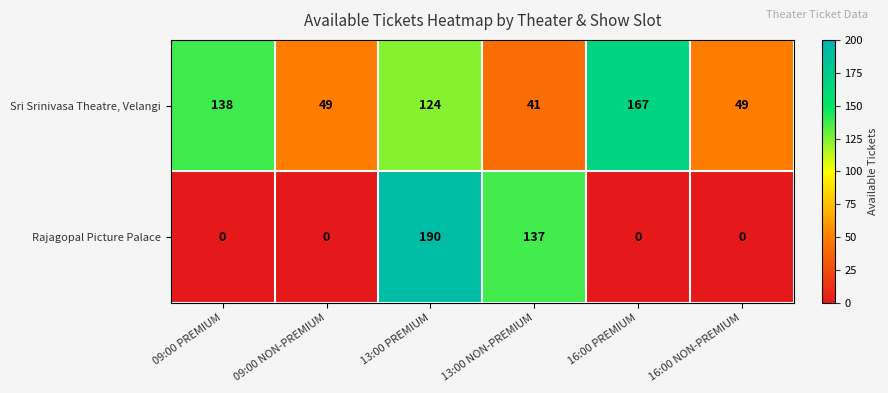

Which series has the largest total across all categories?

Sri Srinivasa Theatre, Velangi